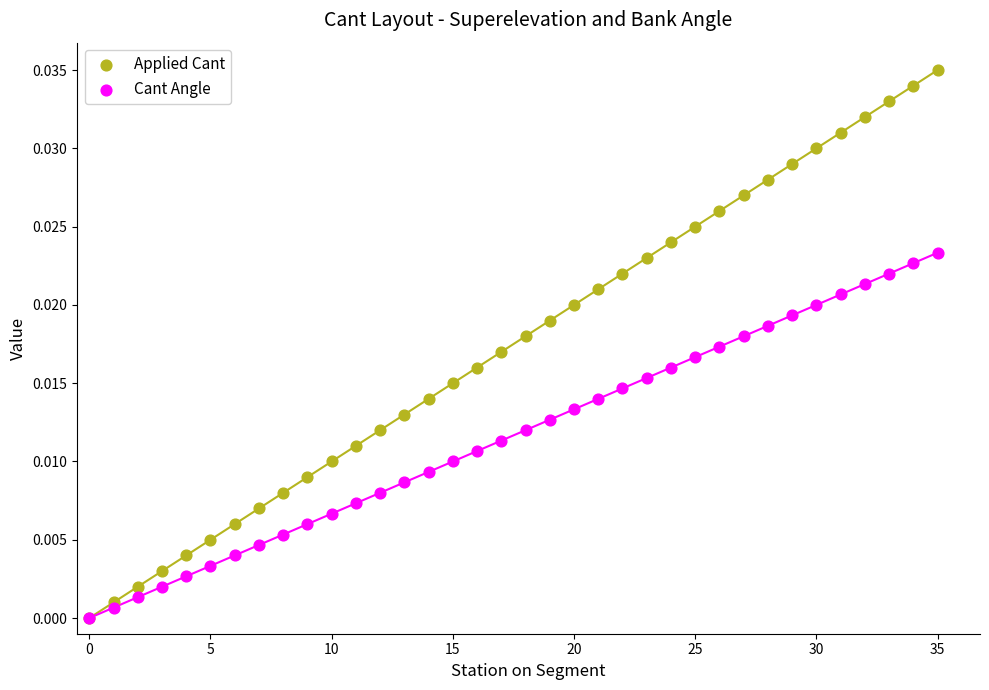

What are all the series names shown in the legend?

Applied Cant, Cant Angle